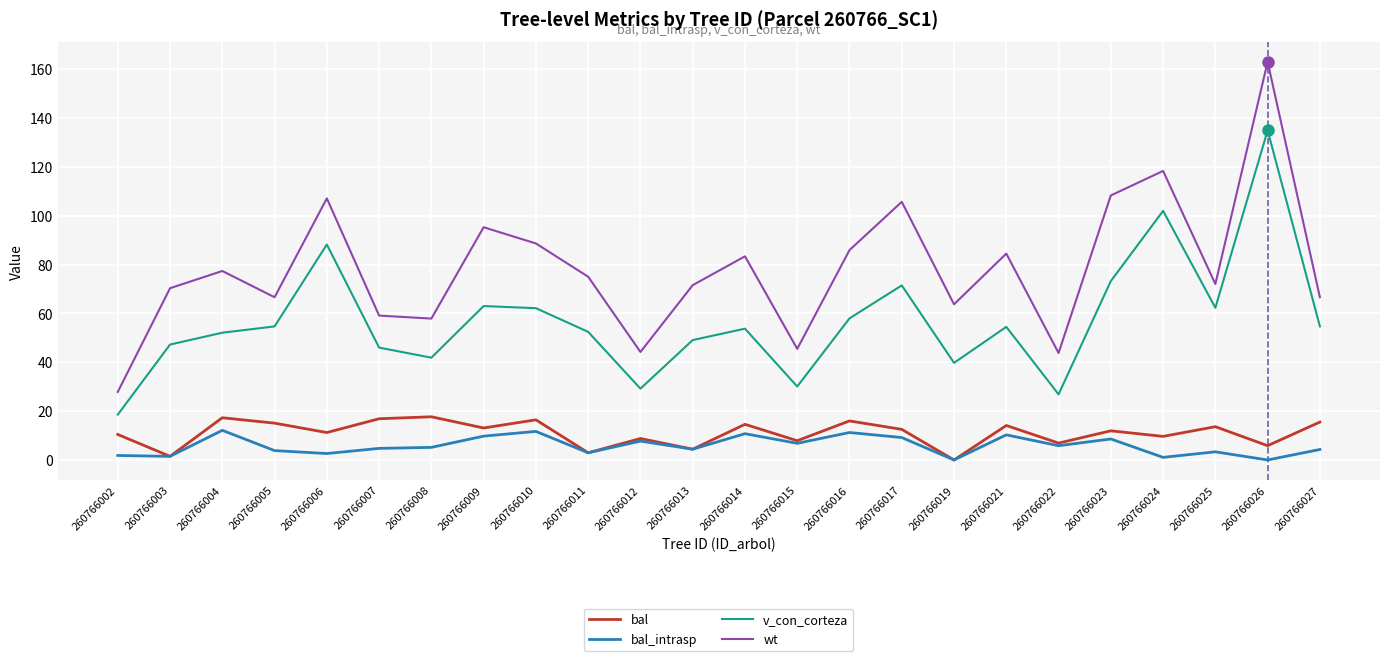

What is the difference between the maximum and minimum values in the v_con_corteza series?

116.3